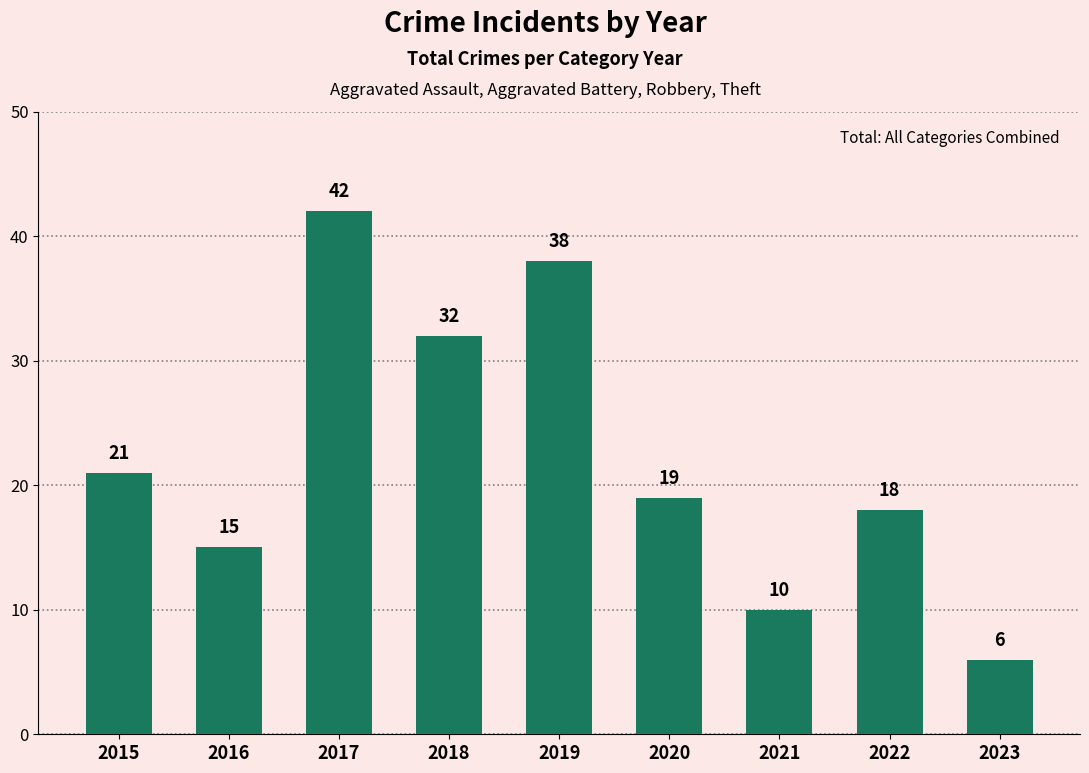

Which category has the lowest value across all series?

2023